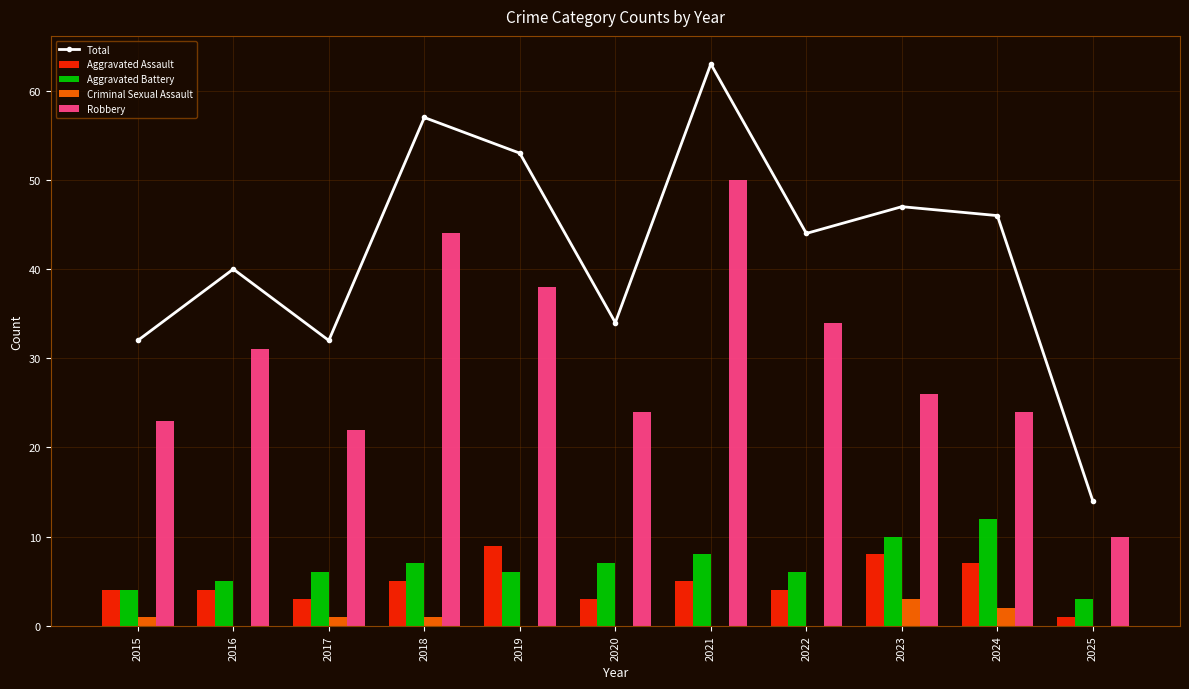

What is the total value across all series at 2020?

68